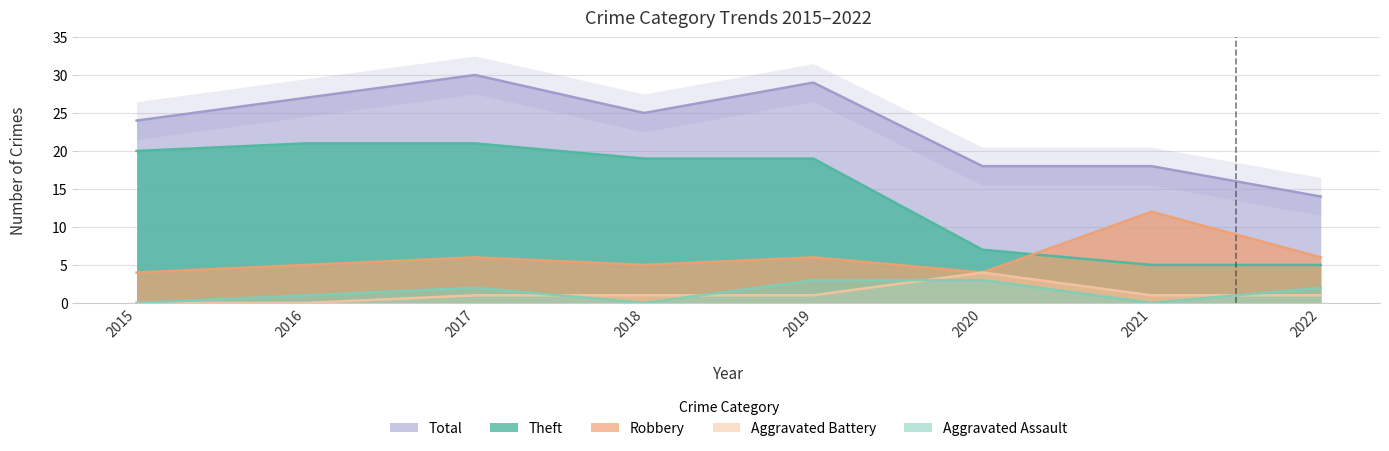

How many values in the Total series are below 25?

4